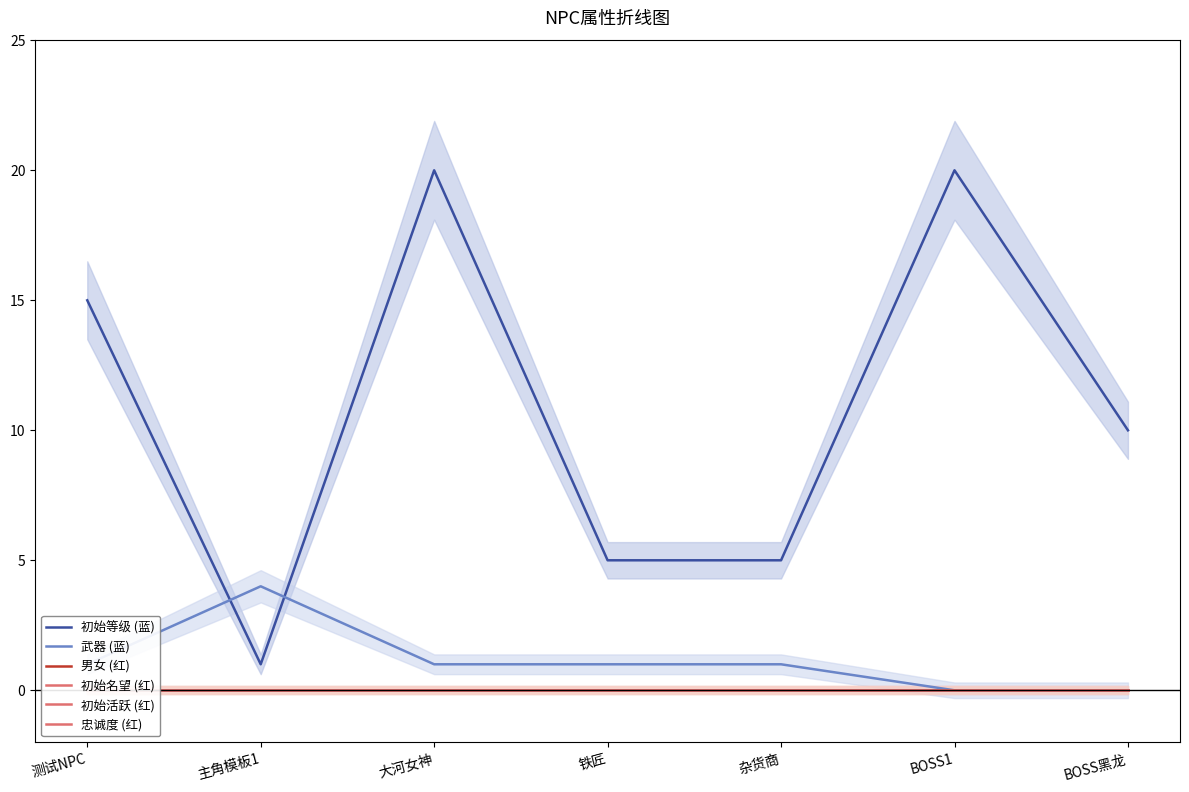

The 初始名望 (红) series shows 0 at BOSS黑龙. True or false?

True